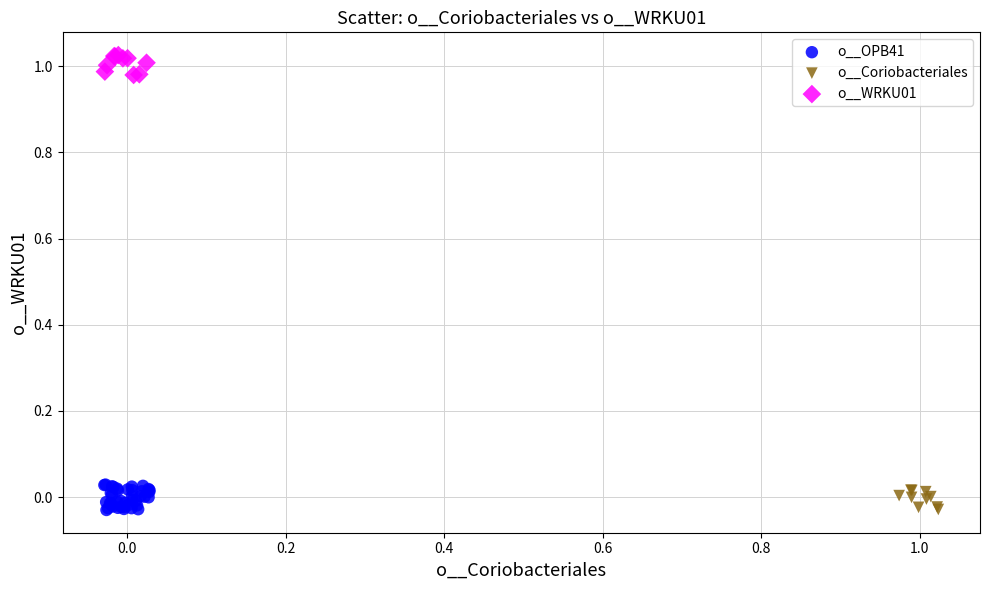

Which series has the largest Y range (max minus min)?

o__OPB41